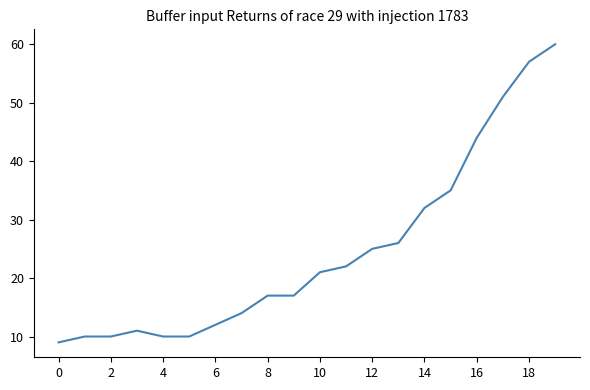

What is the difference between the maximum and minimum values?

51